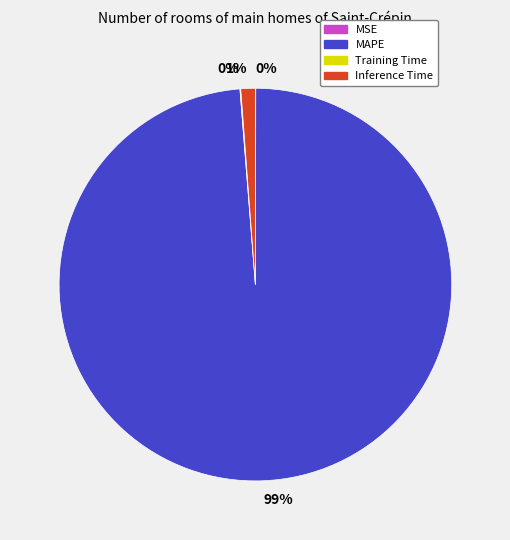

To the nearest percent, what is the average slice percentage?

25%